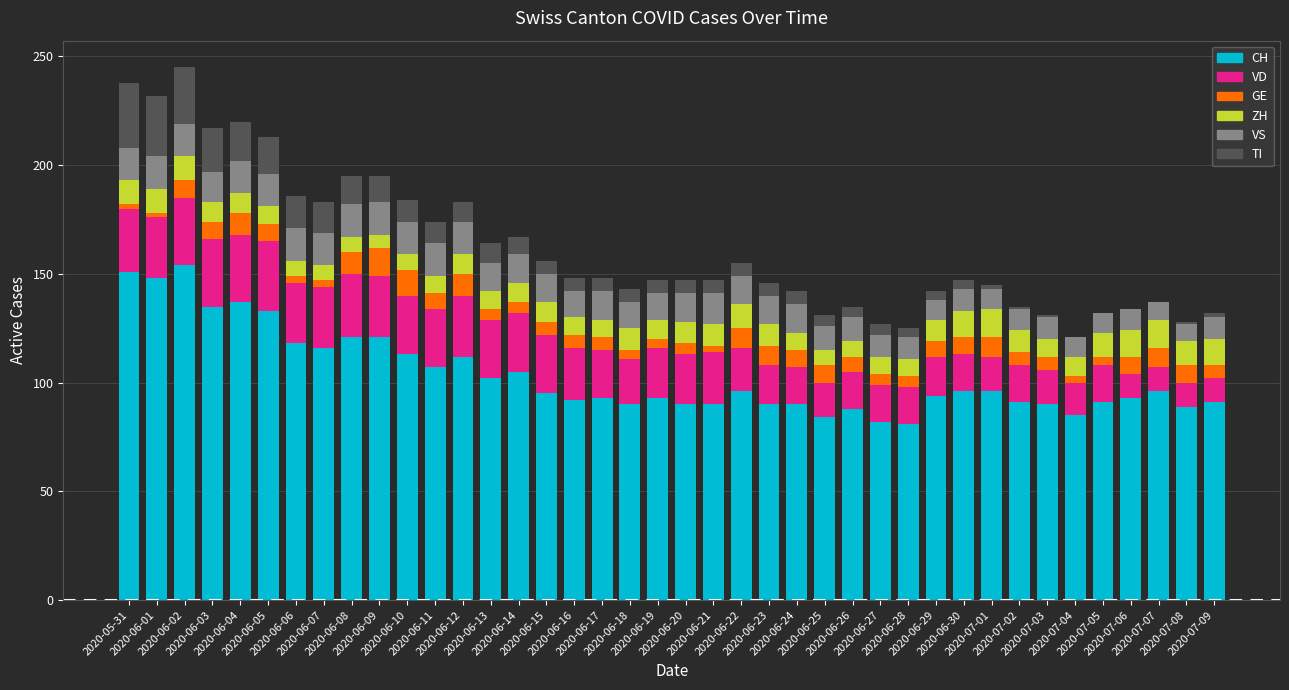

What is the maximum value for CH?

154